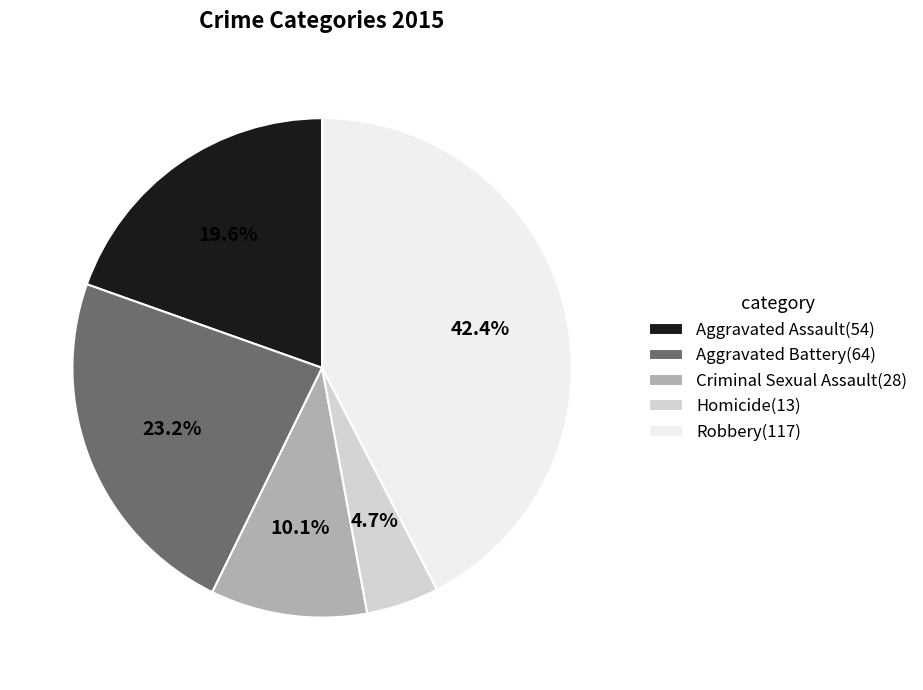

Approximately how many times larger is the value at Homicide compared to Robbery?

0.1